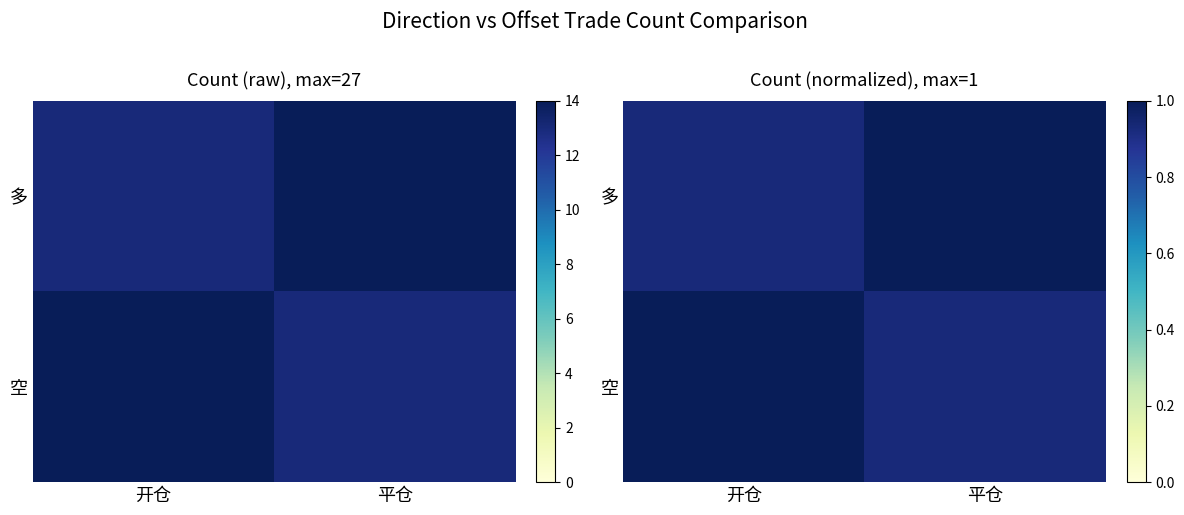

Is the value of 空 at 开仓 greater than the value of 多 at 开仓?

Yes